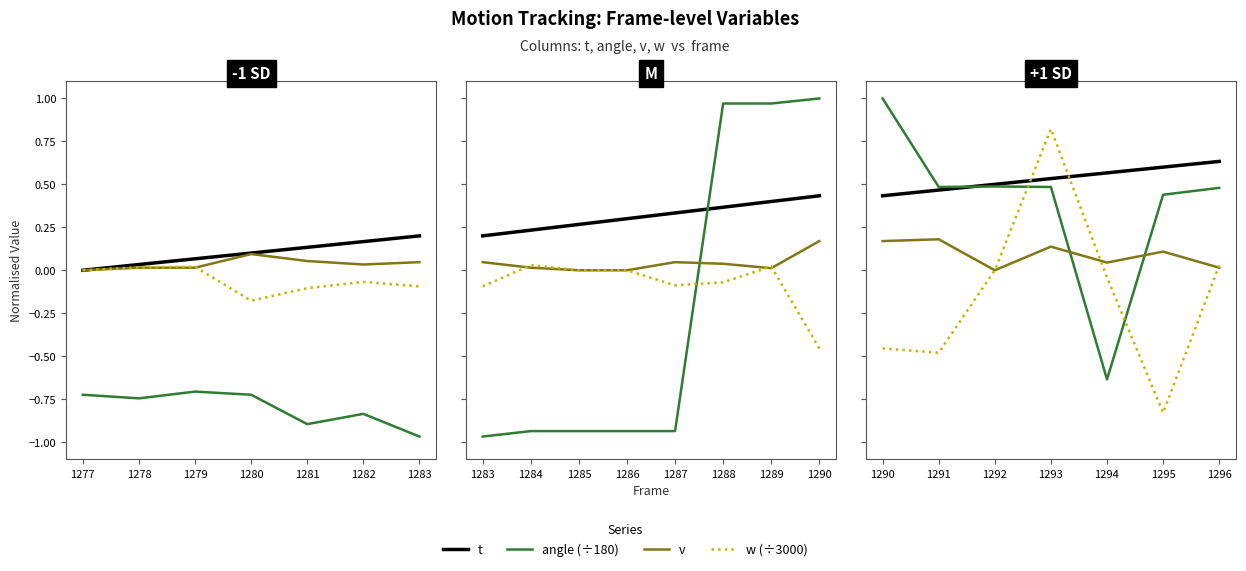

What is the greatest value displayed?

1.0